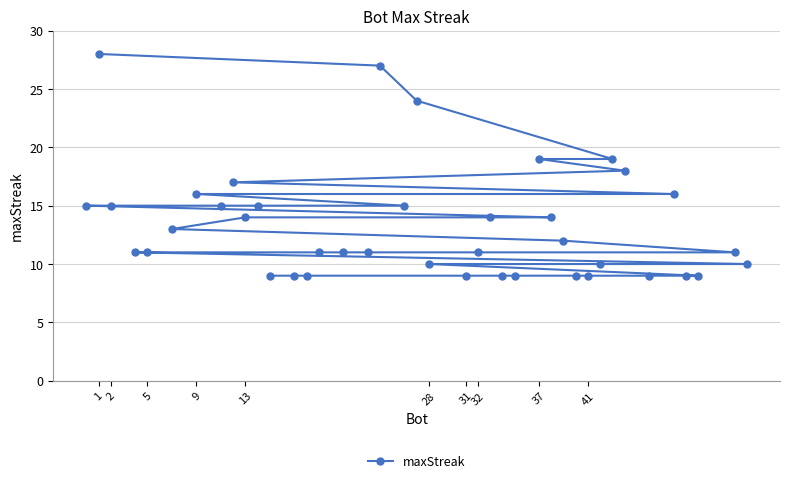

What is the minimum value shown in the chart?

9